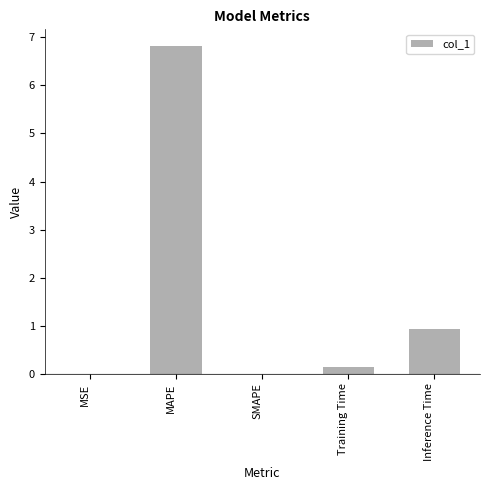

True or false: the data shows 0.0 at SMAPE.

True